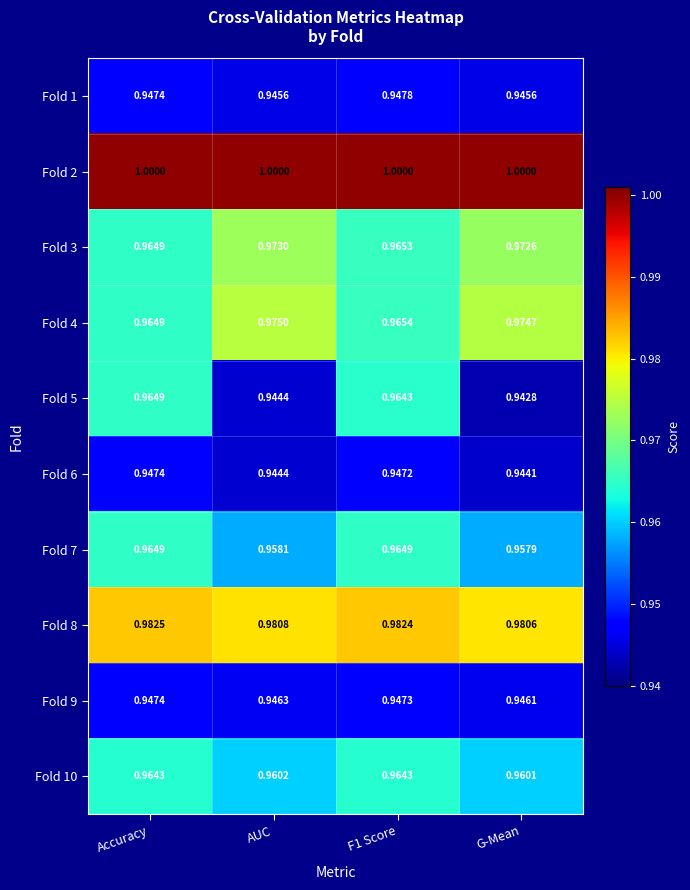

Is the value of Fold 6 at Accuracy greater than the value of Fold 10 at AUC?

No